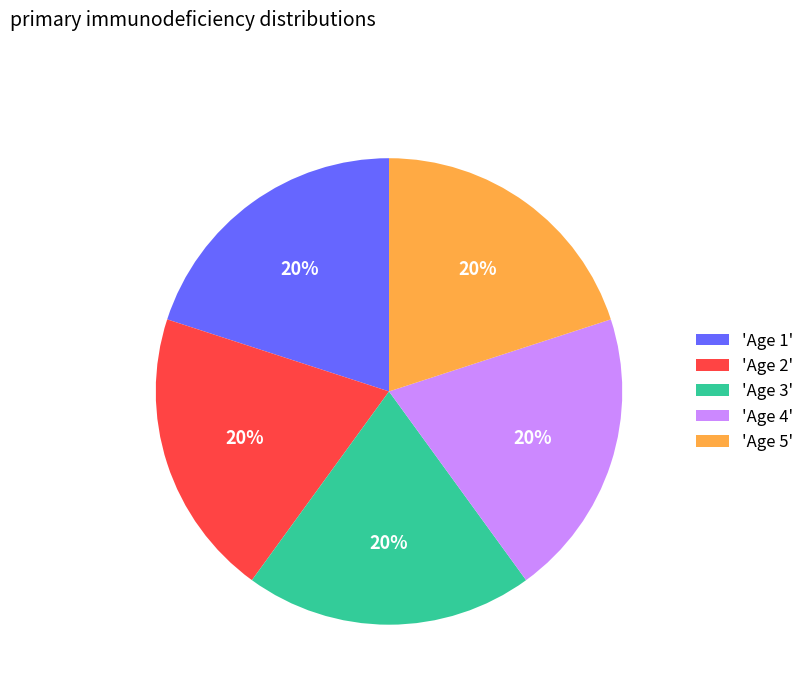

To the nearest percent, what percentage of the pie is 'Age 5'?

20%